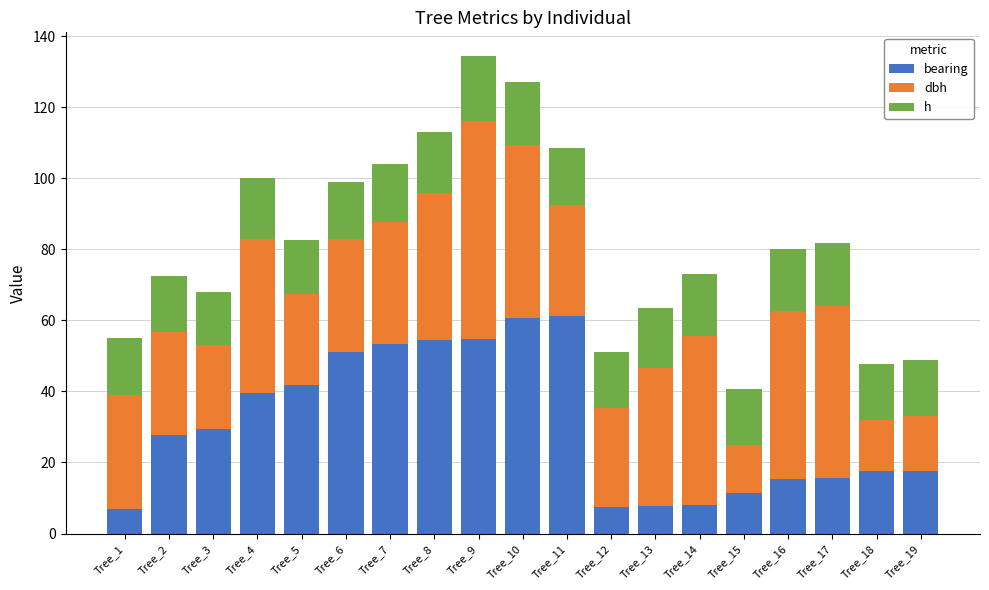

What is the total value across all series at Tree_6?

99.0